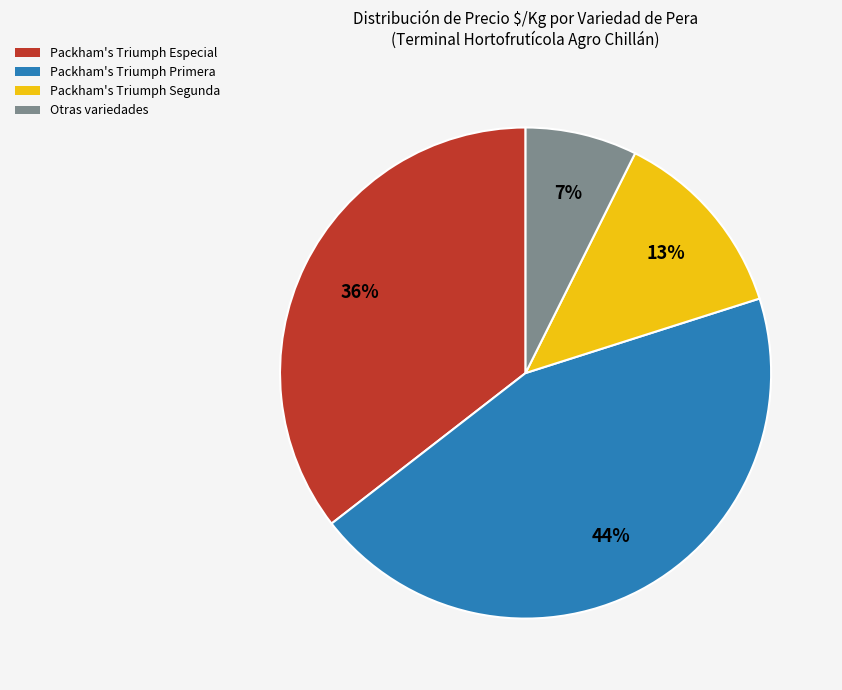

To the nearest percent, what is the average slice percentage?

25%